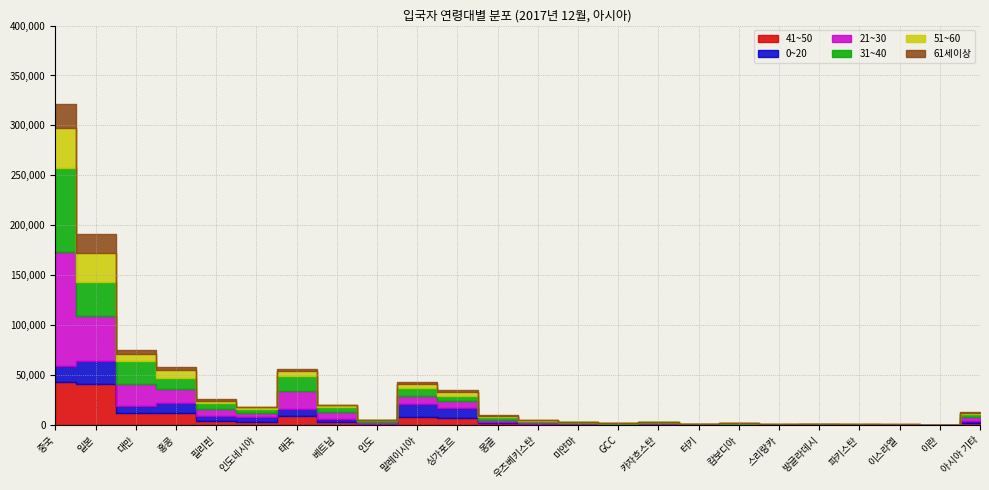

How many values in the 31~40 series are below 2666?

12